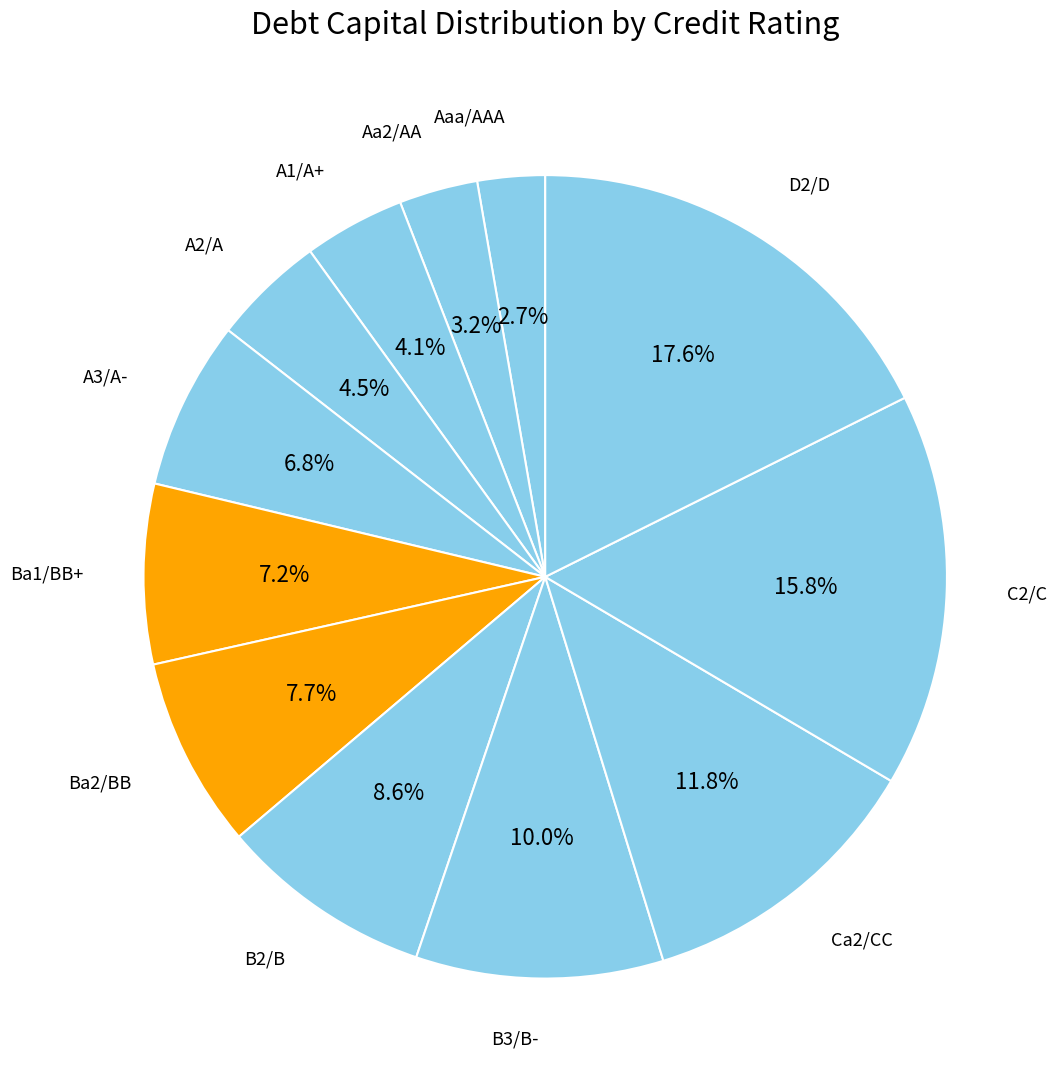

To the nearest percent, what is the difference between the largest and smallest slice percentages?

15%